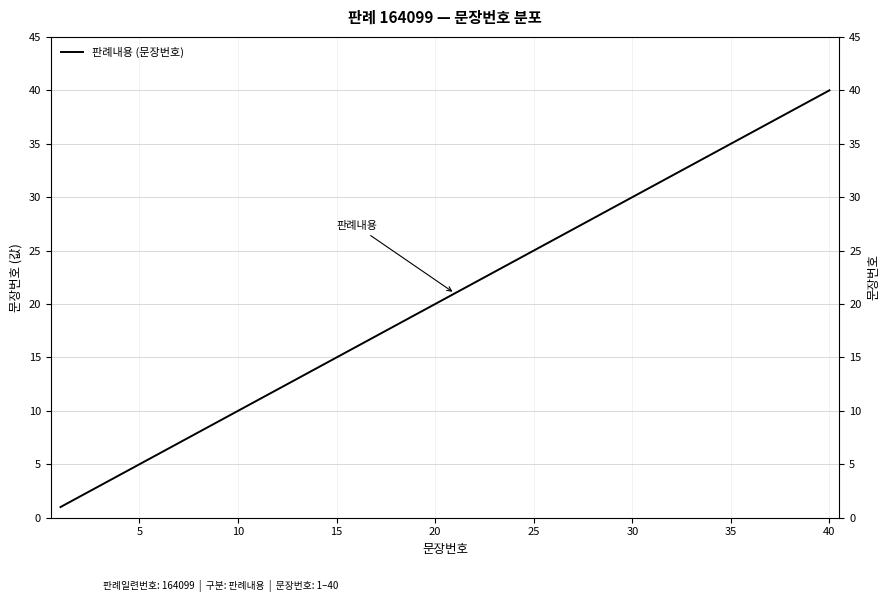

Where is the data nearest to the value 20?

20